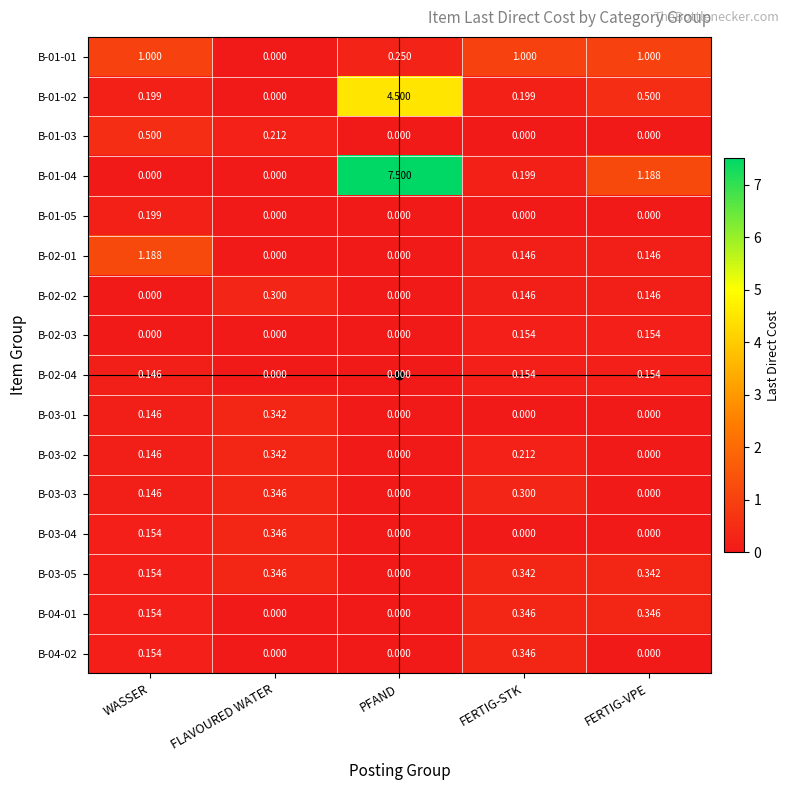

Where is B-01-02 nearest to the value 2?

FERTIG-VPE